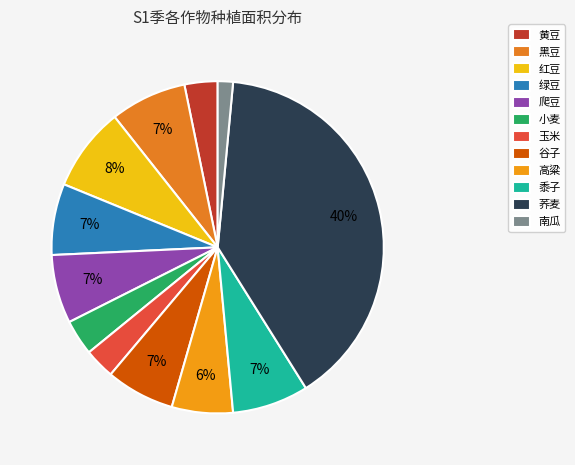

Does 黑豆 represent more than half of the total?

No